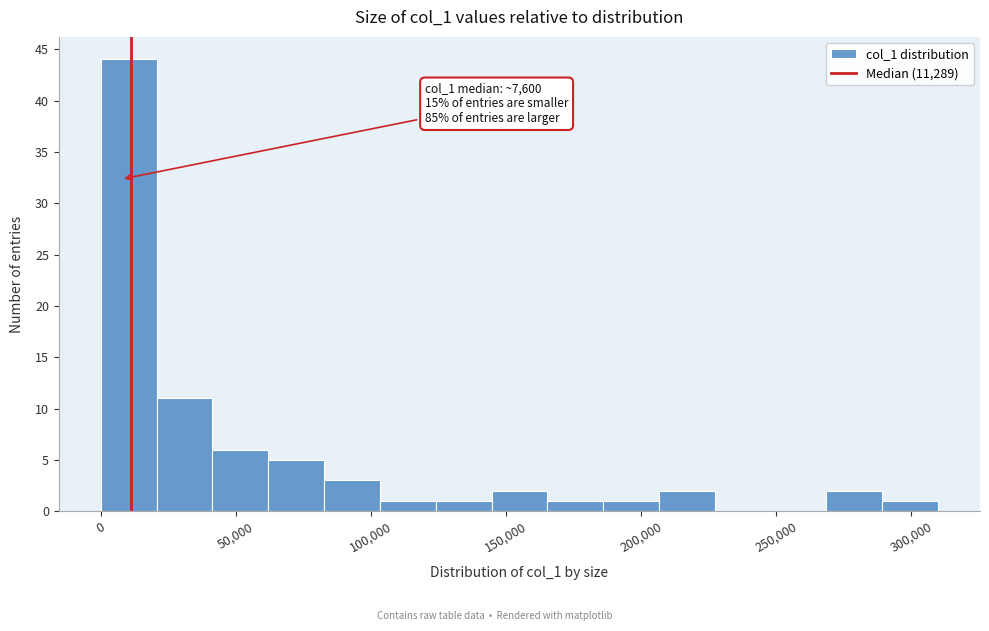

Over which range of the x-axis is the bar tallest?

0 to 20000